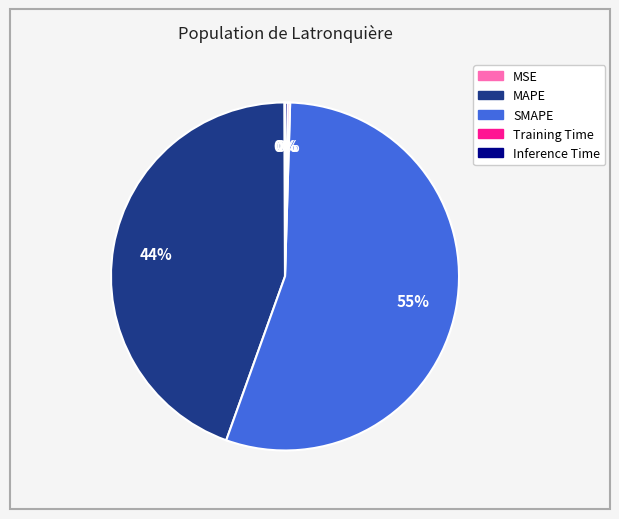

True or false: MAPE accounts for 51% of the total.

False